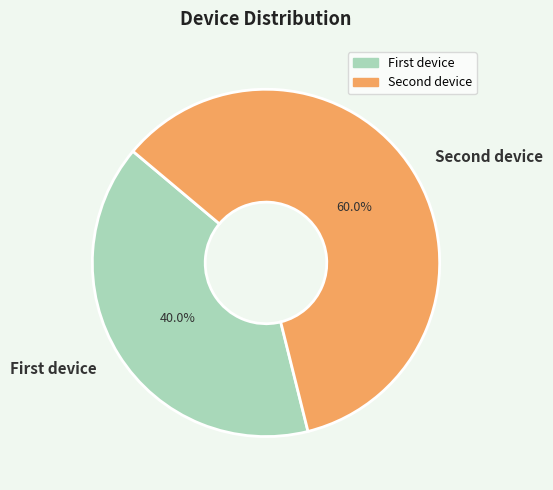

Count the number of slices in the pie.

2